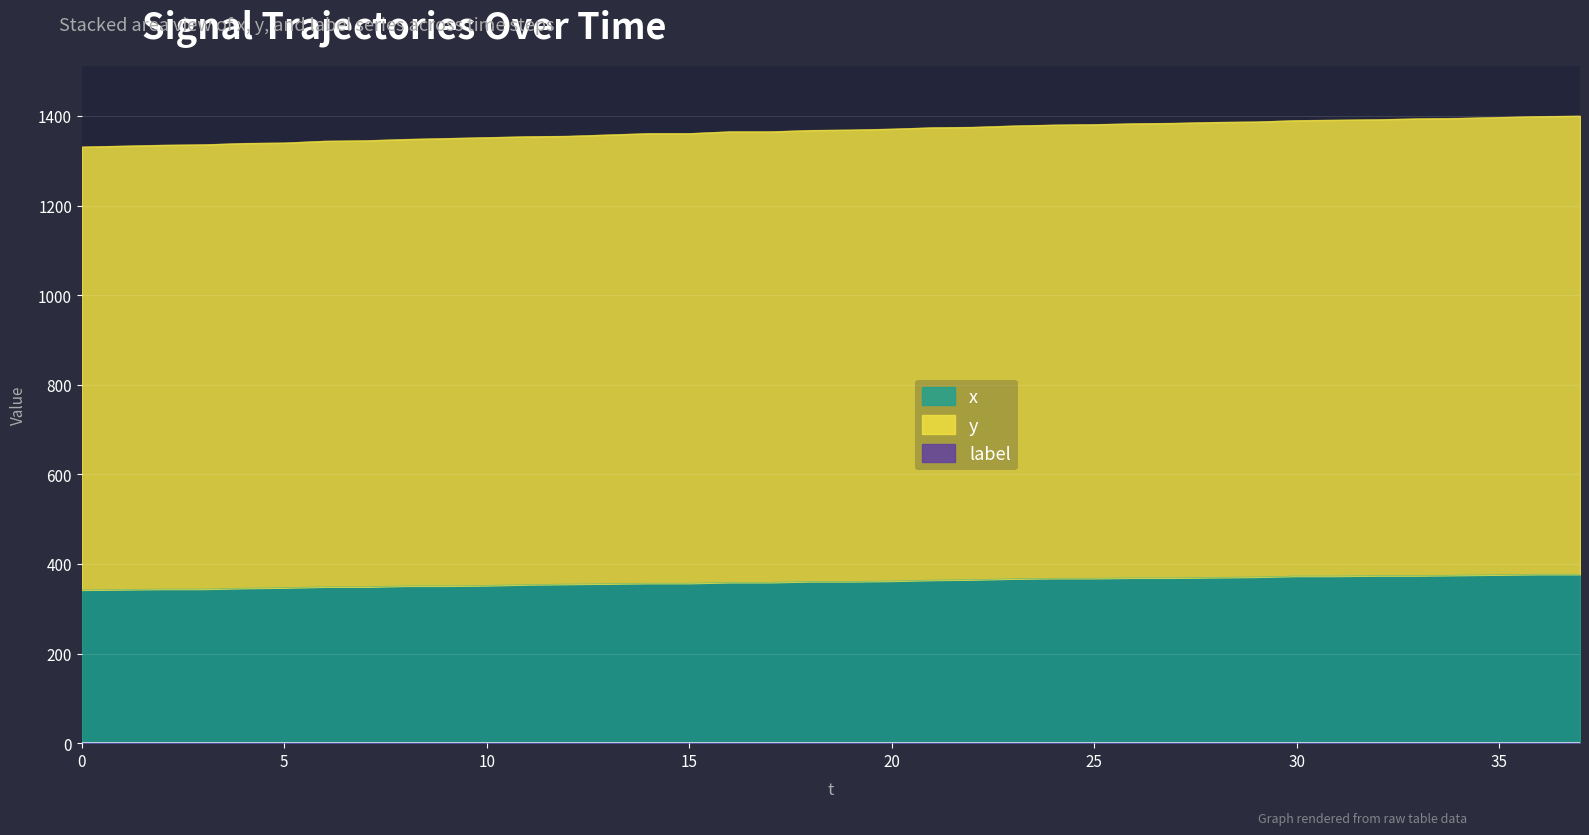

How many lines are shown in the chart?

2